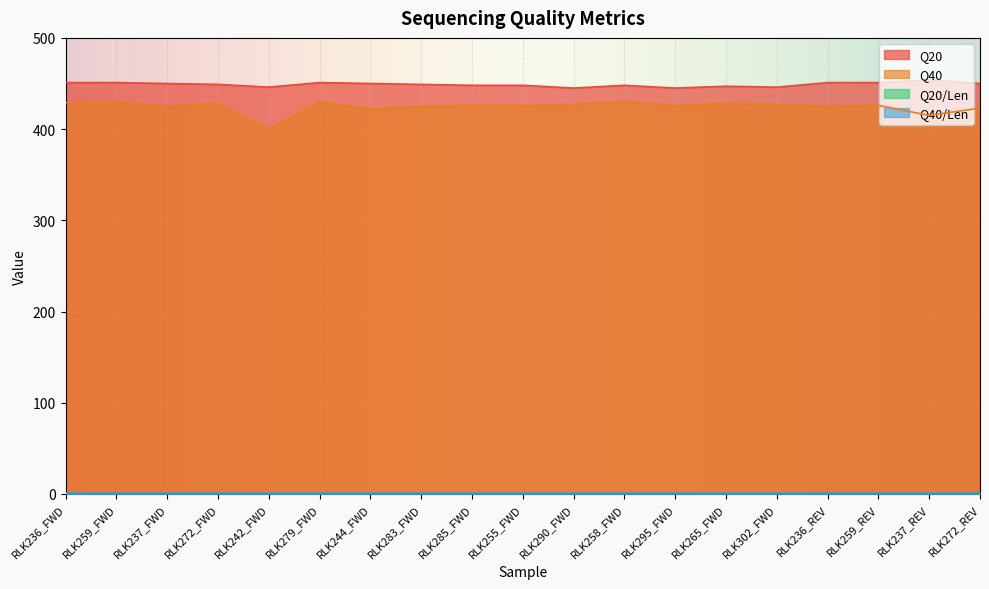

Does the chart display data point markers on the line(s)?

No